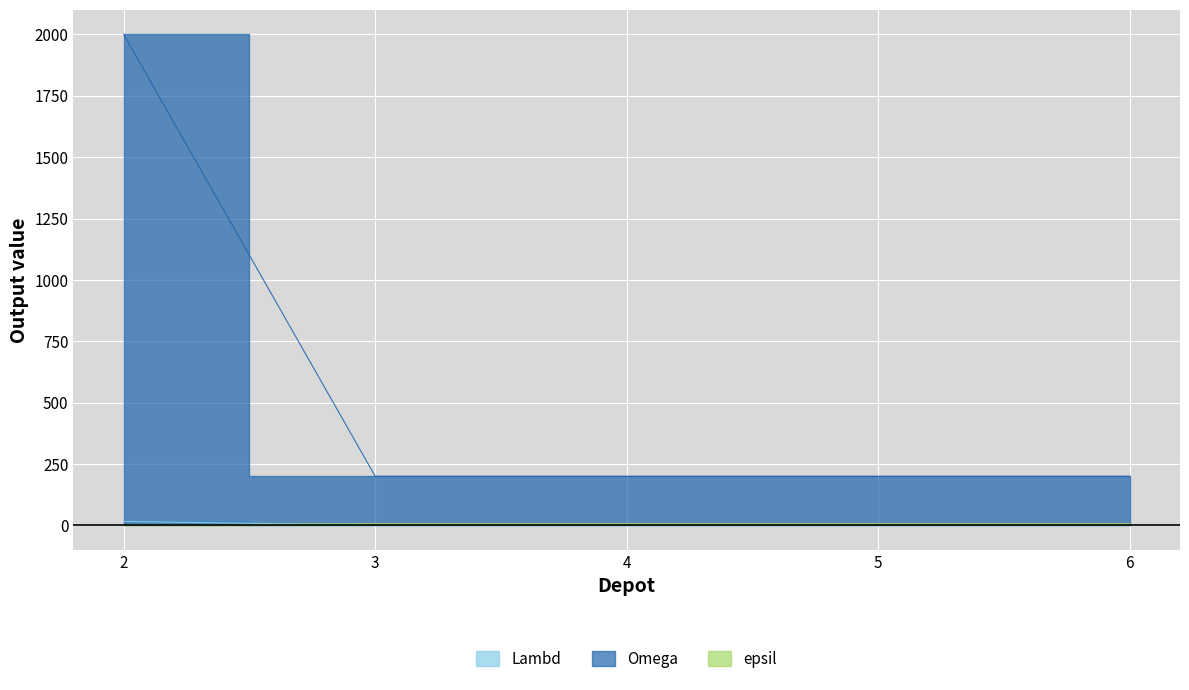

Which category has the lowest value in the Omega series?

3